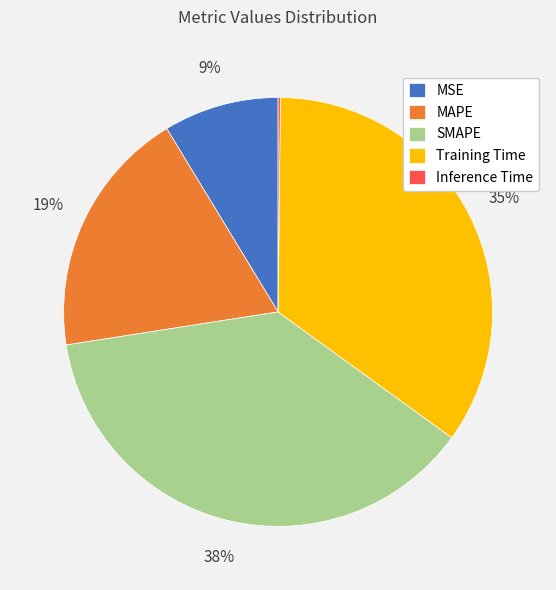

True or false: MSE accounts for 3% of the total.

False